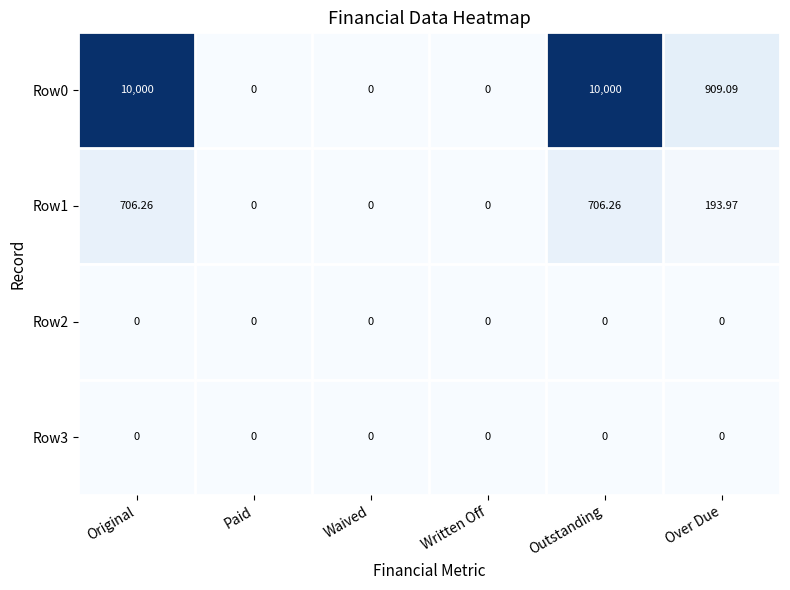

Count the number of data series in this chart.

4